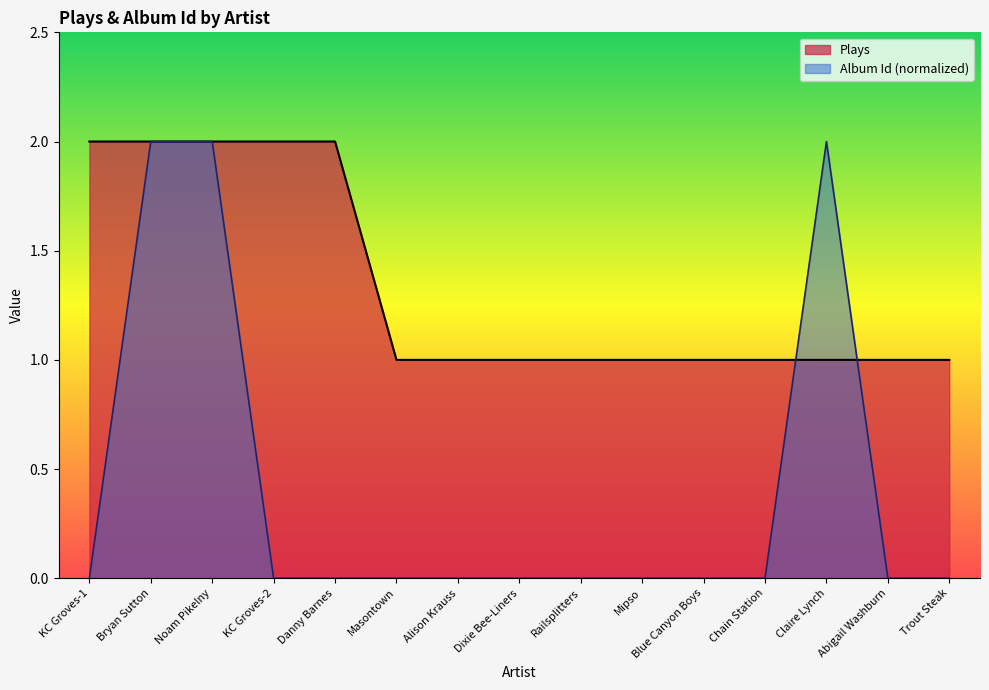

What are all the series names shown in the legend?

Plays, Album Id (normalized)